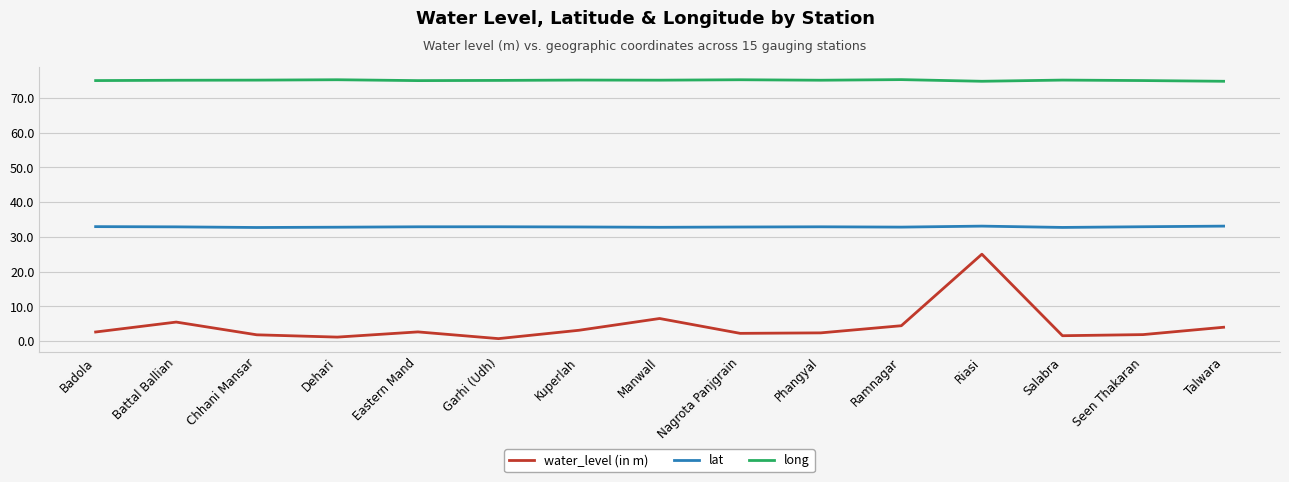

What is the difference between the second highest and minimum values in the lat series?

0.4